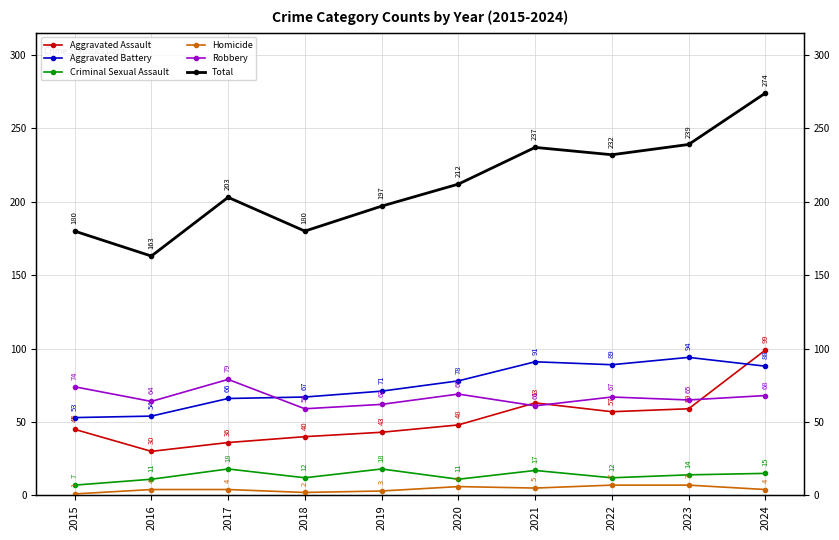

Does the chart display data point markers on the line(s)?

Yes